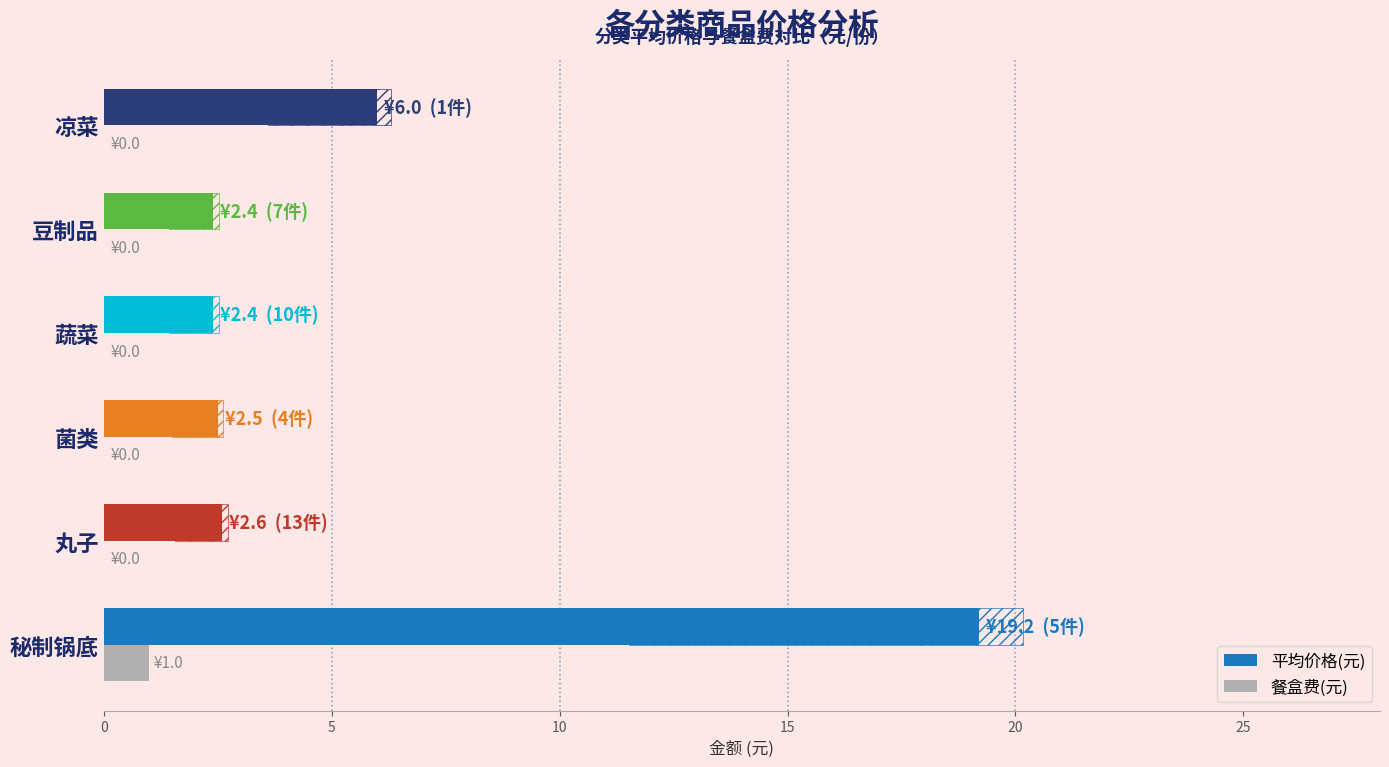

Does the chart contain any negative values?

No